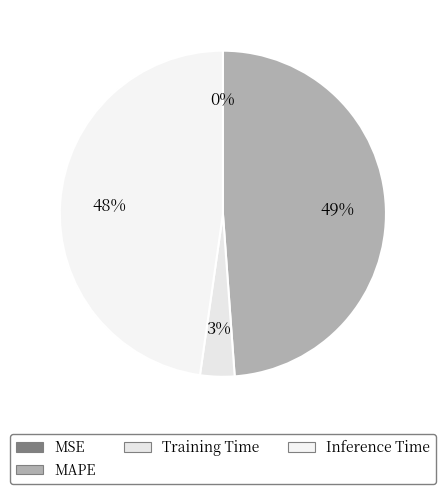

True or false: Inference Time accounts for 48% of the total.

True